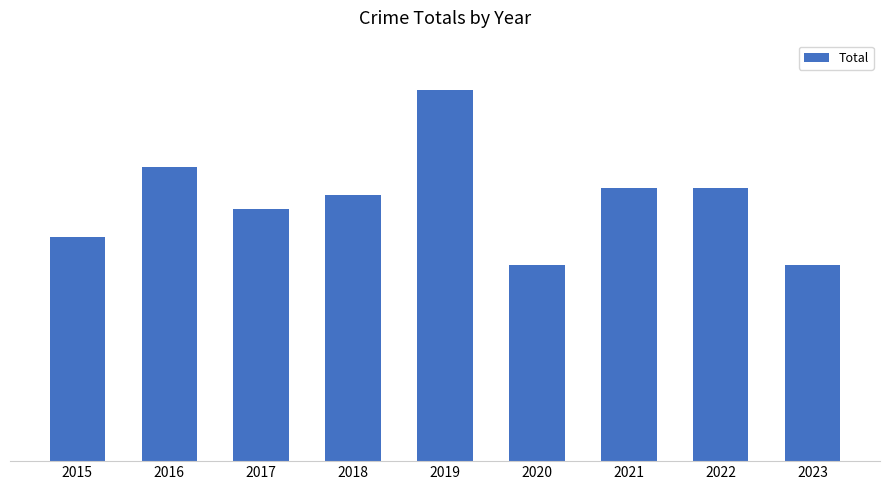

Does the chart contain any negative values?

No